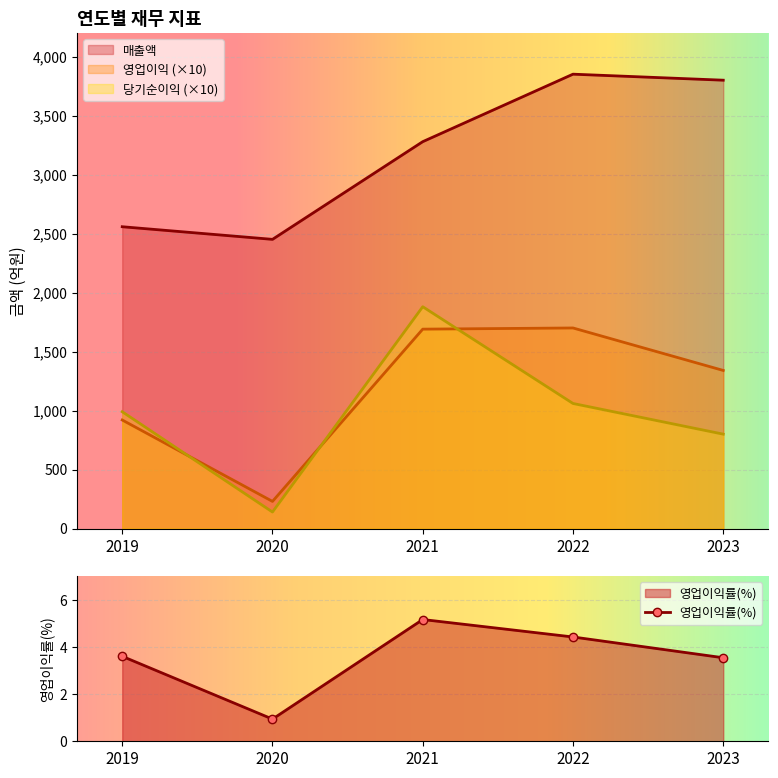

At which category does the chart reach its peak across all series?

2022